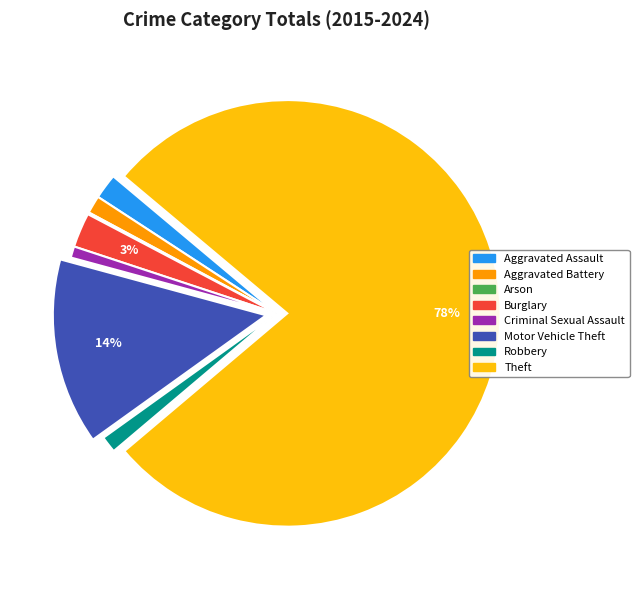

What is the largest slice in the pie chart?

Theft